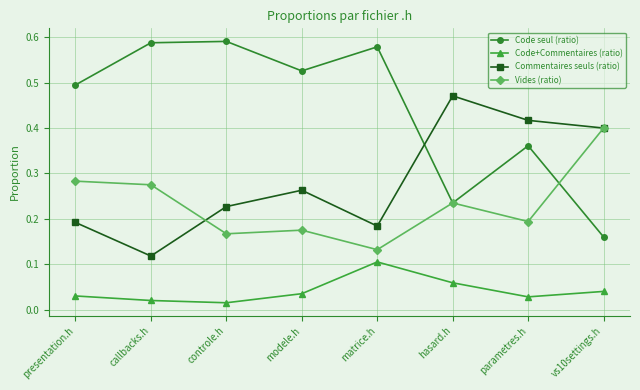

What are all the series names shown in the legend?

Code seul (ratio), Code+Commentaires (ratio), Commentaires seuls (ratio), Vides (ratio)